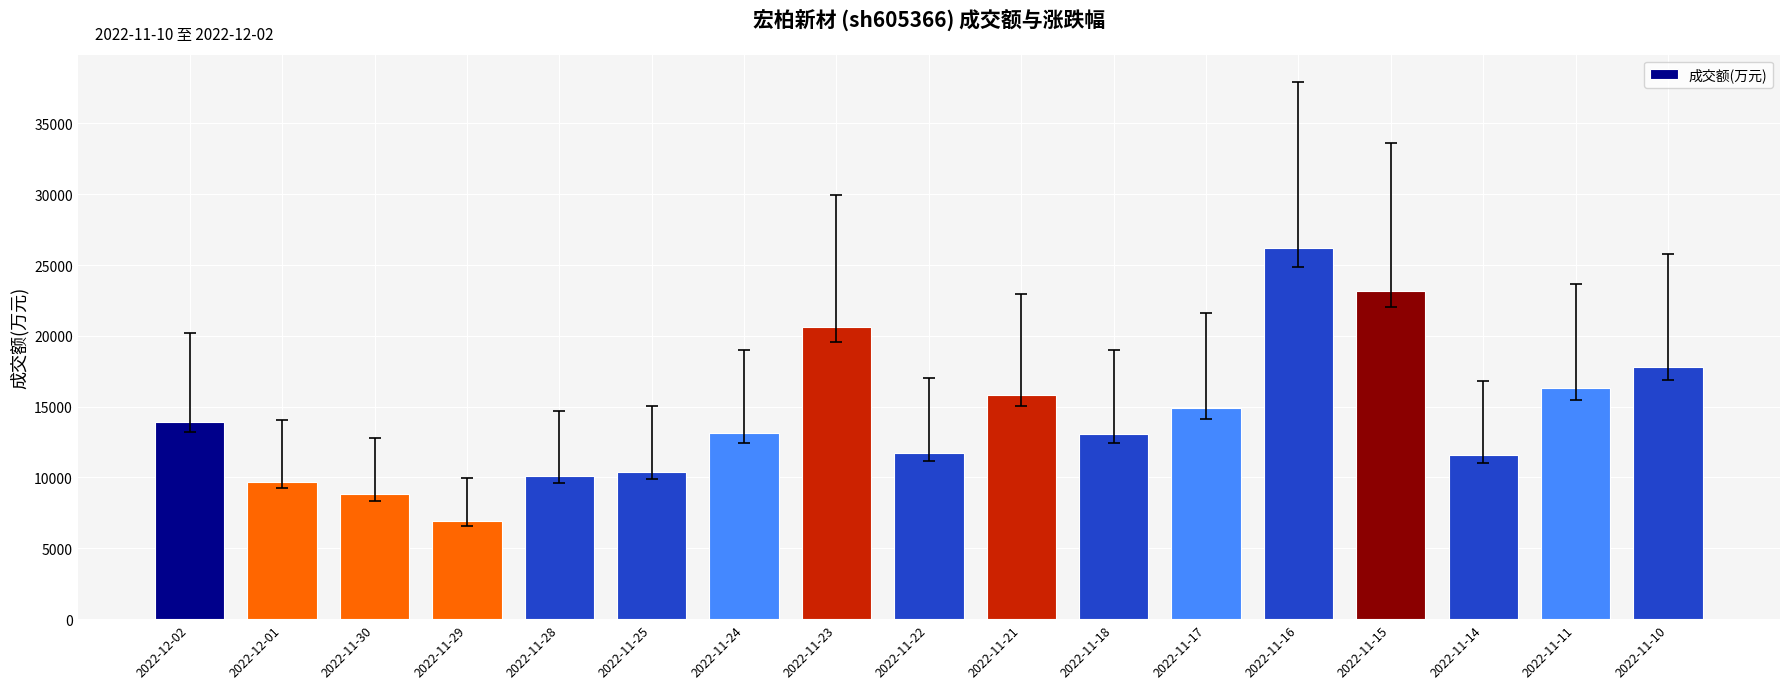

What is the approximate value at 2022-11-11, to the nearest 100?

16300